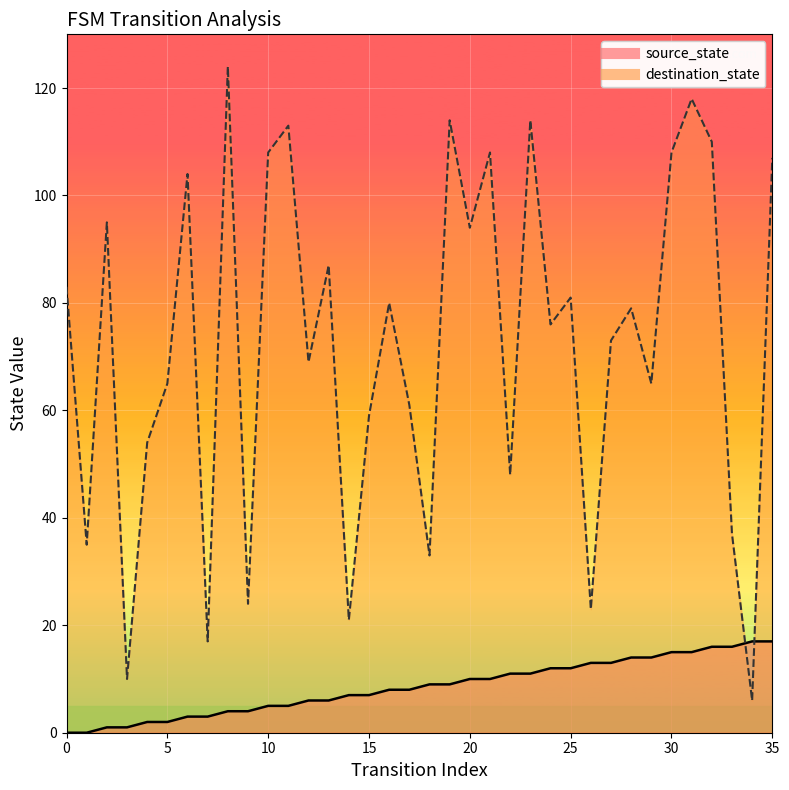

True or false: destination_state and source_state intersect in this chart.

True